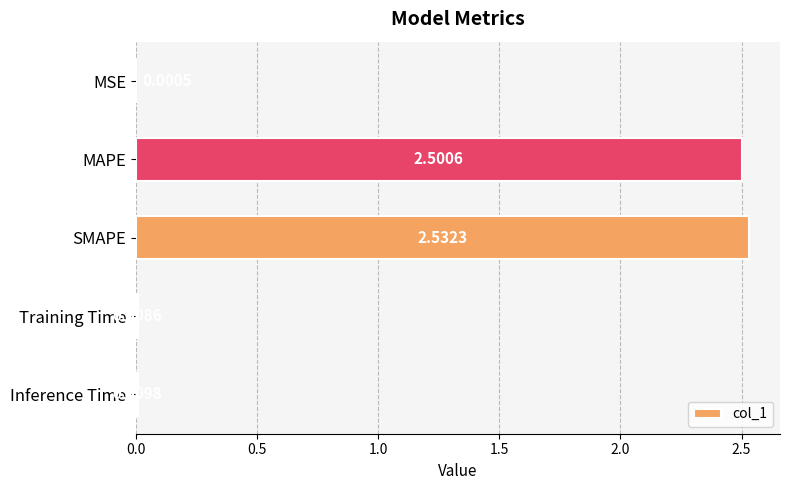

Which label corresponds to the largest value in the chart?

SMAPE